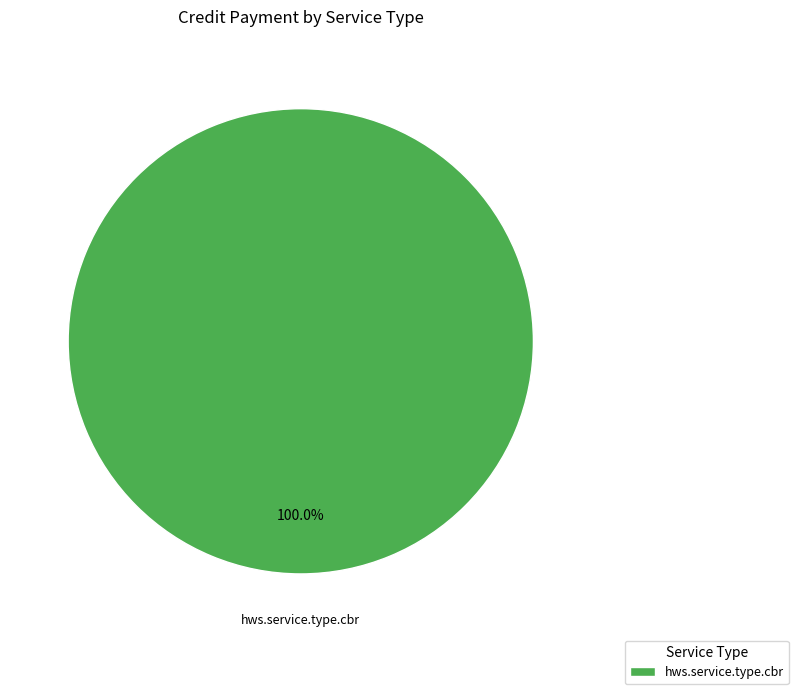

Rank the categories by value from lowest to highest.

hws.service.type.cbr